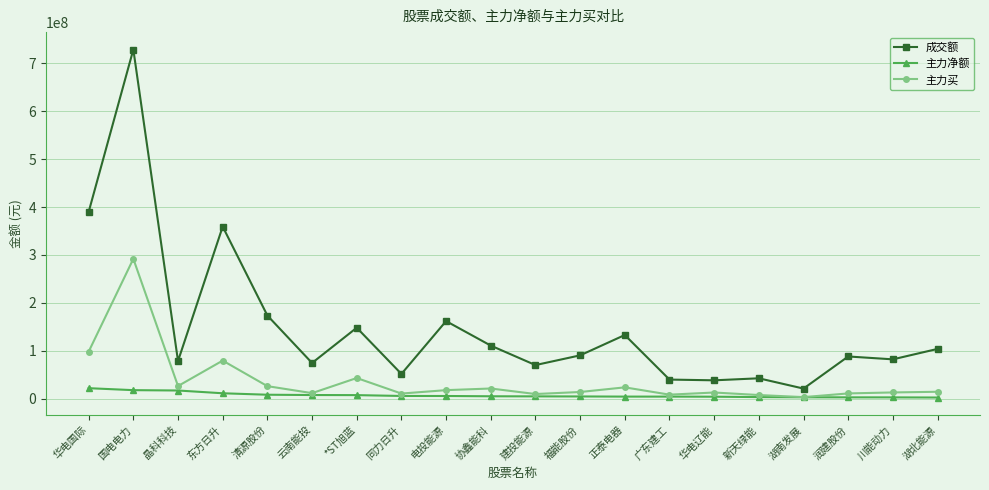

Rank the series by their average value, from lowest to highest.

主力净额, 主力买, 成交额